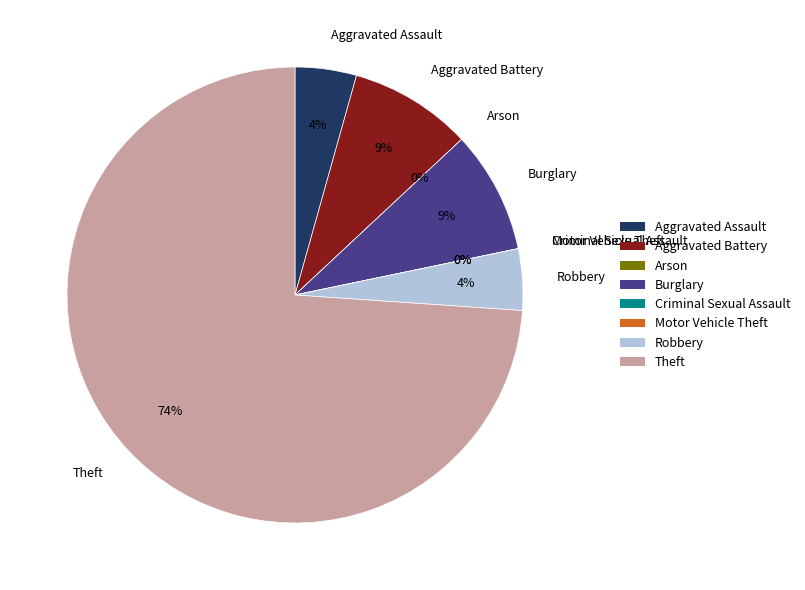

To the nearest percent, what is the combined percentage of Aggravated Battery and Robbery?

13%